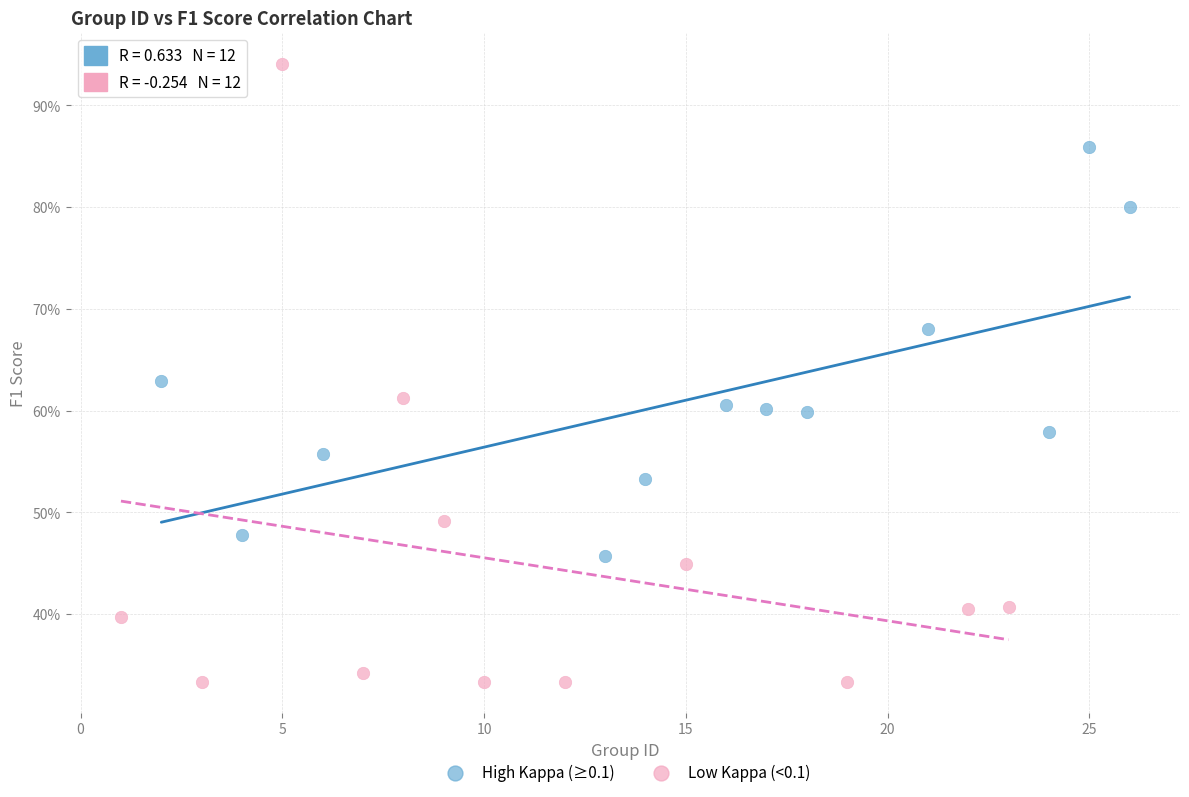

Which series reaches the maximum Y coordinate?

Low Kappa (<0.1)